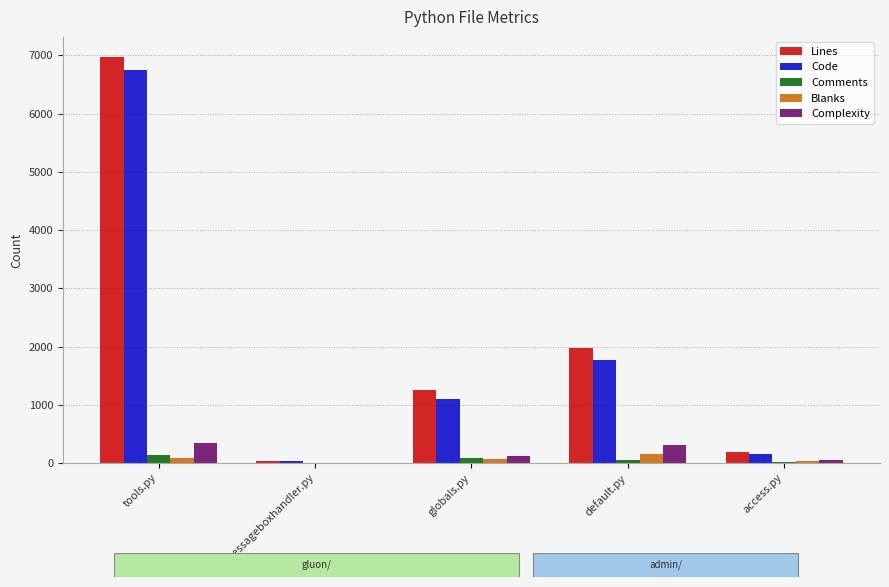

At which category is the sum across all series the highest?

tools.py